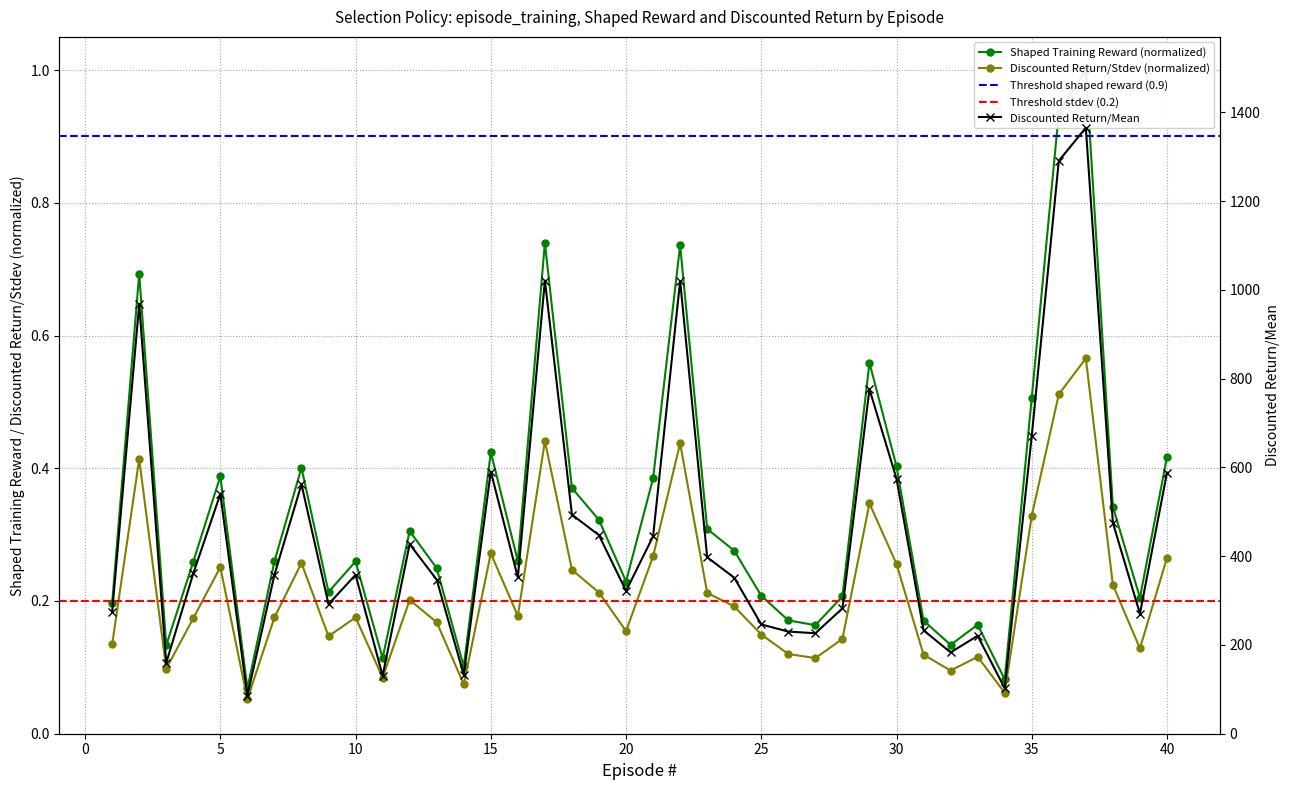

At which label does Discounted Return/Stdev reach its minimum?

6